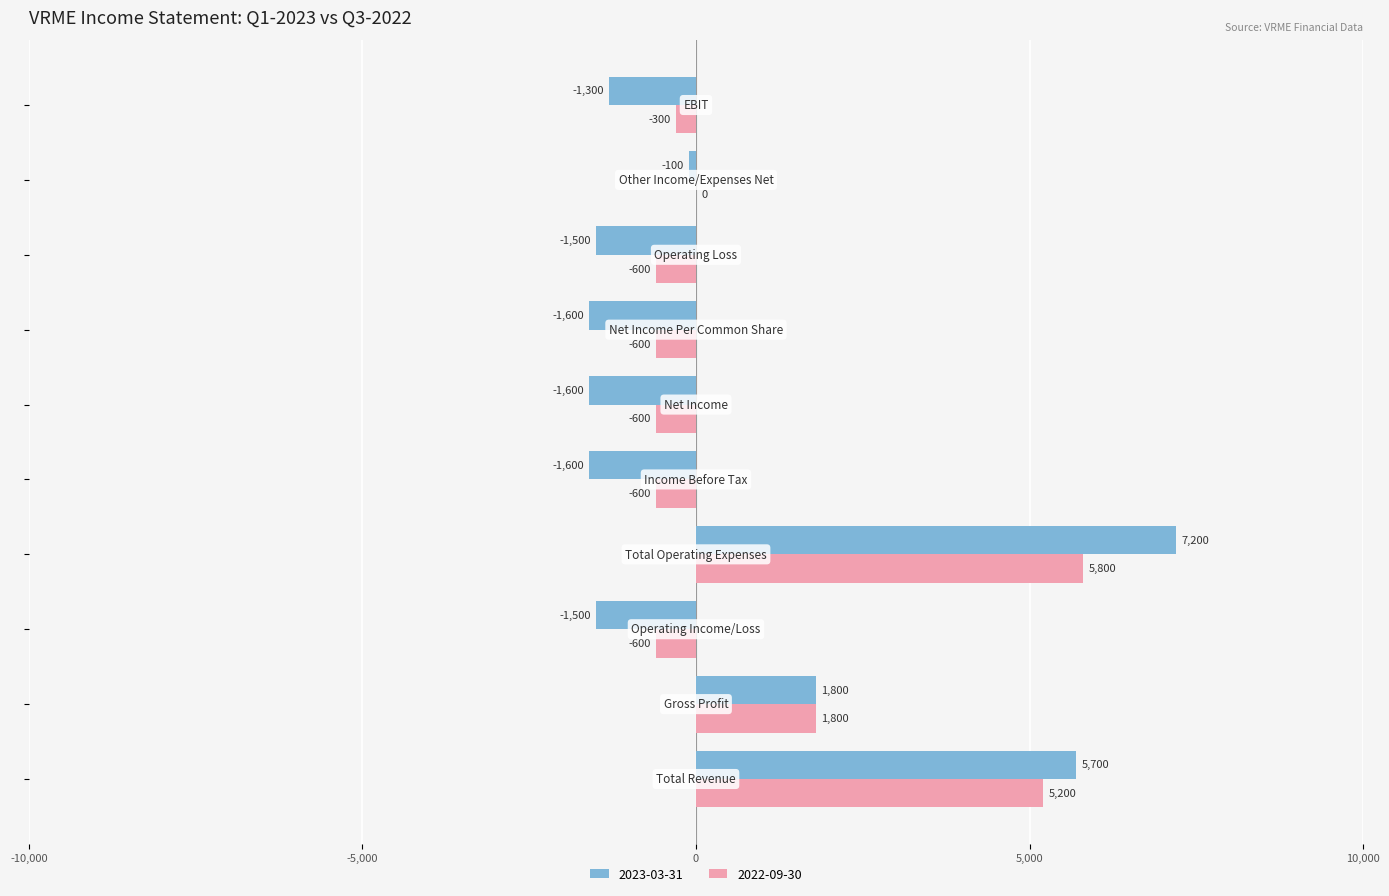

What is the greatest value displayed?

7200